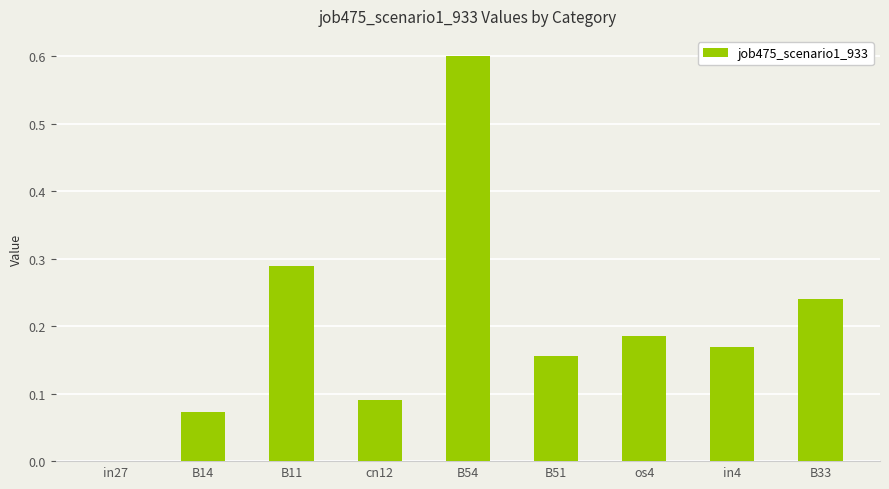

What is the sum of all values?

1.8